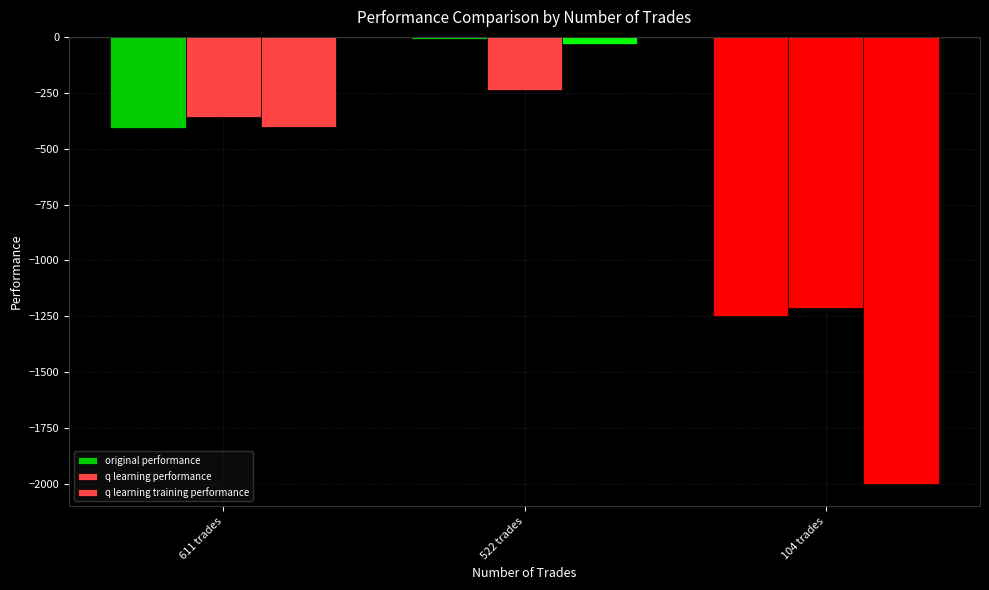

What is the label of the 1st bar from the right?

104 trades